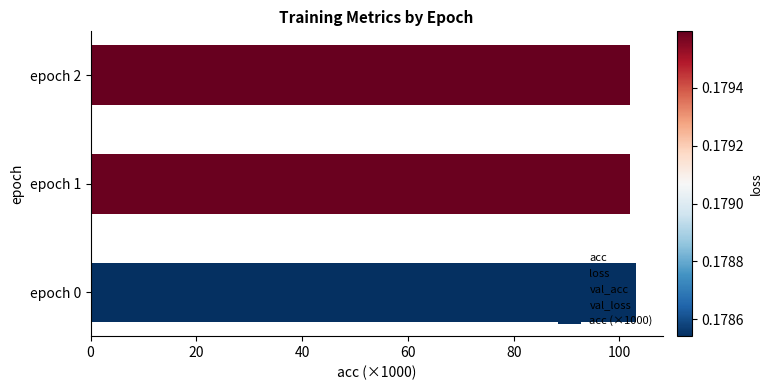

The chart shows a value of 103.0 at epoch 0. True or false?

True